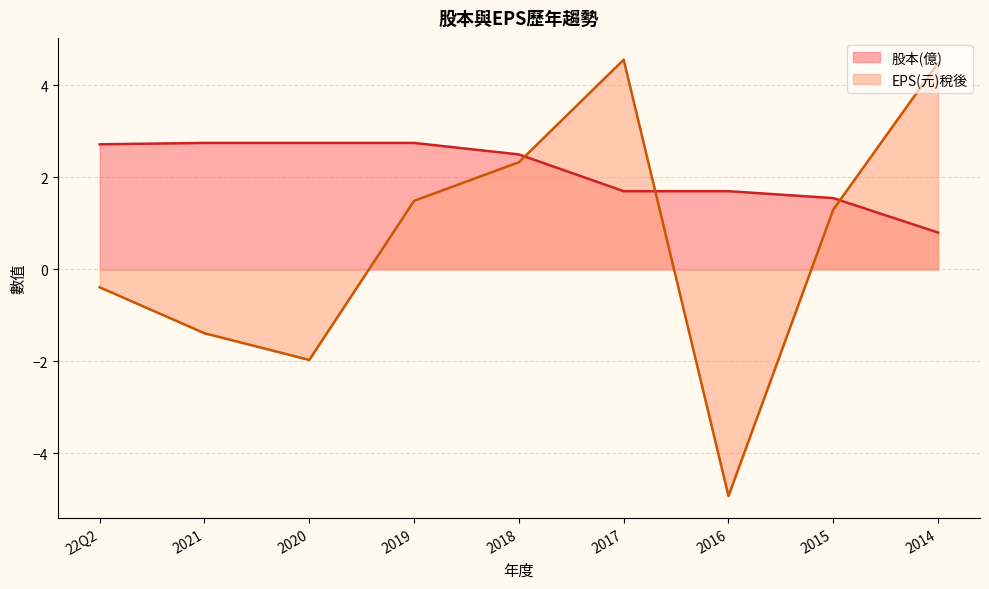

What is the difference between the second highest and second lowest values in the EPS(元)稅後 series?

6.5